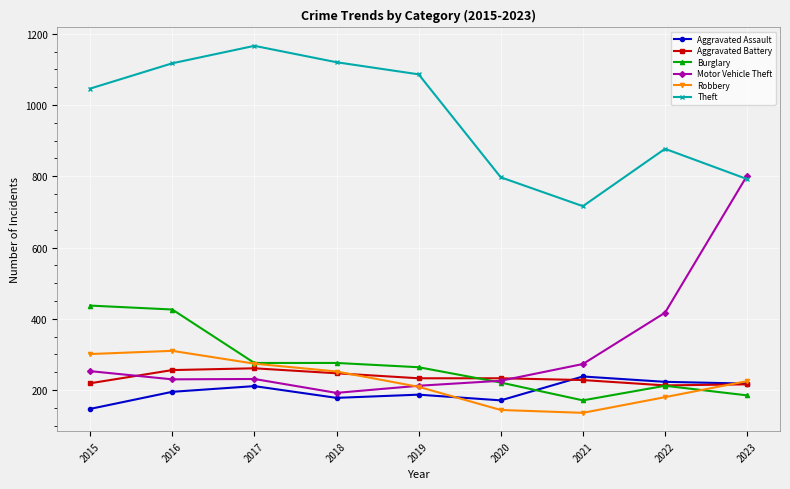

Which category has the highest value in the Theft series?

2017